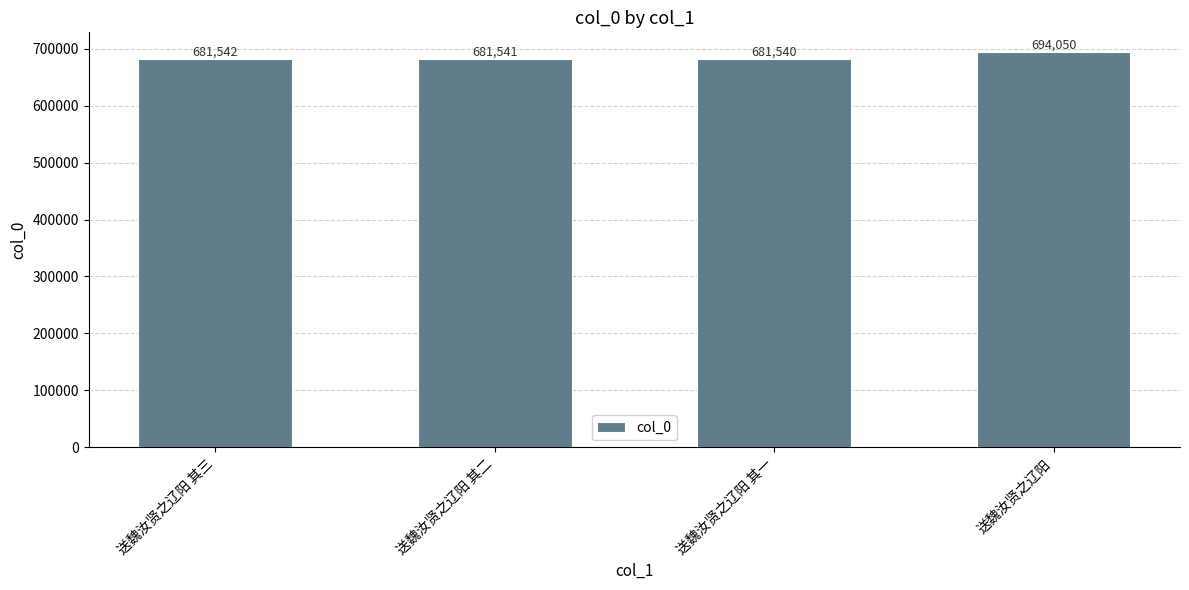

What value does the data have at 送魏汝贤之辽阳?

694050